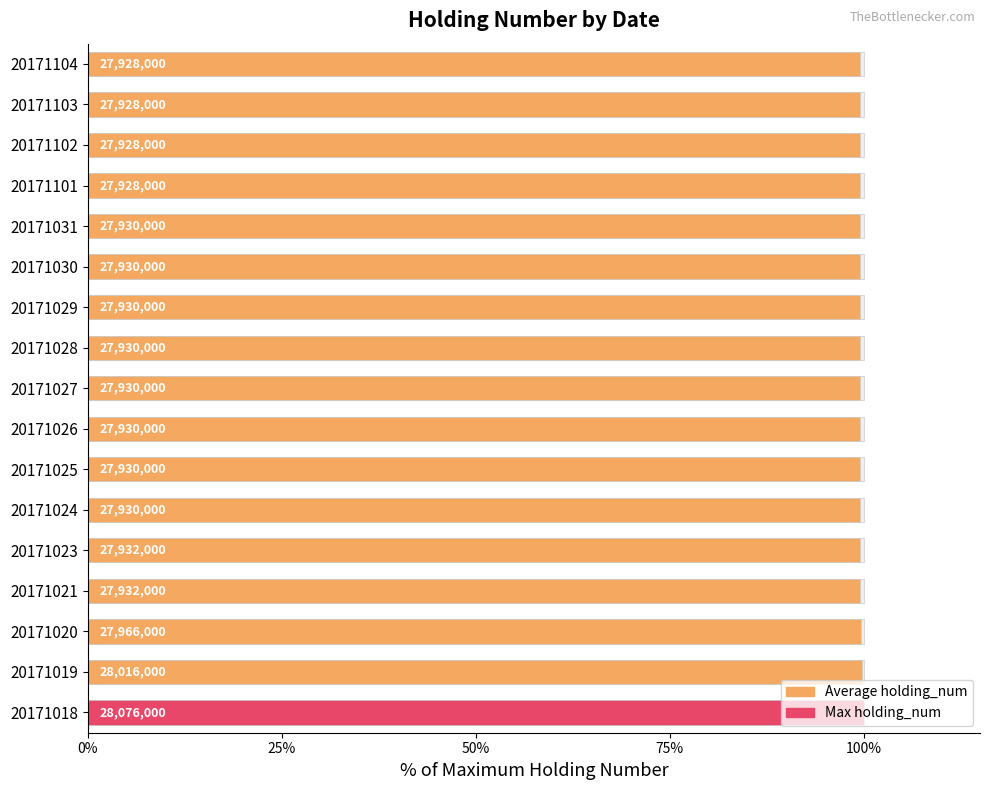

Where is the data nearest to the value 99?

20171101